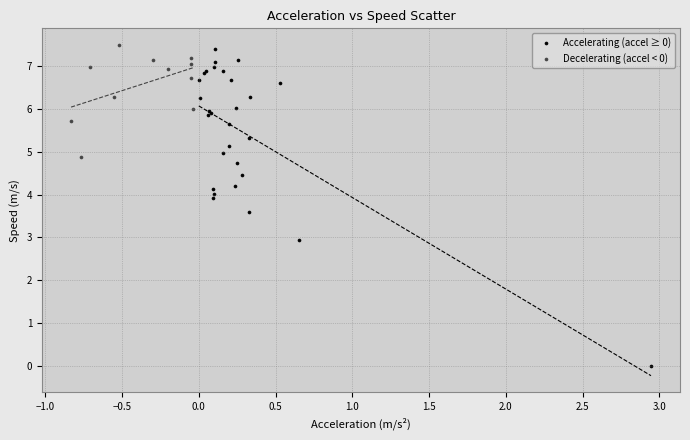

Which series reaches the minimum Y coordinate?

Accelerating (accel ≥ 0)